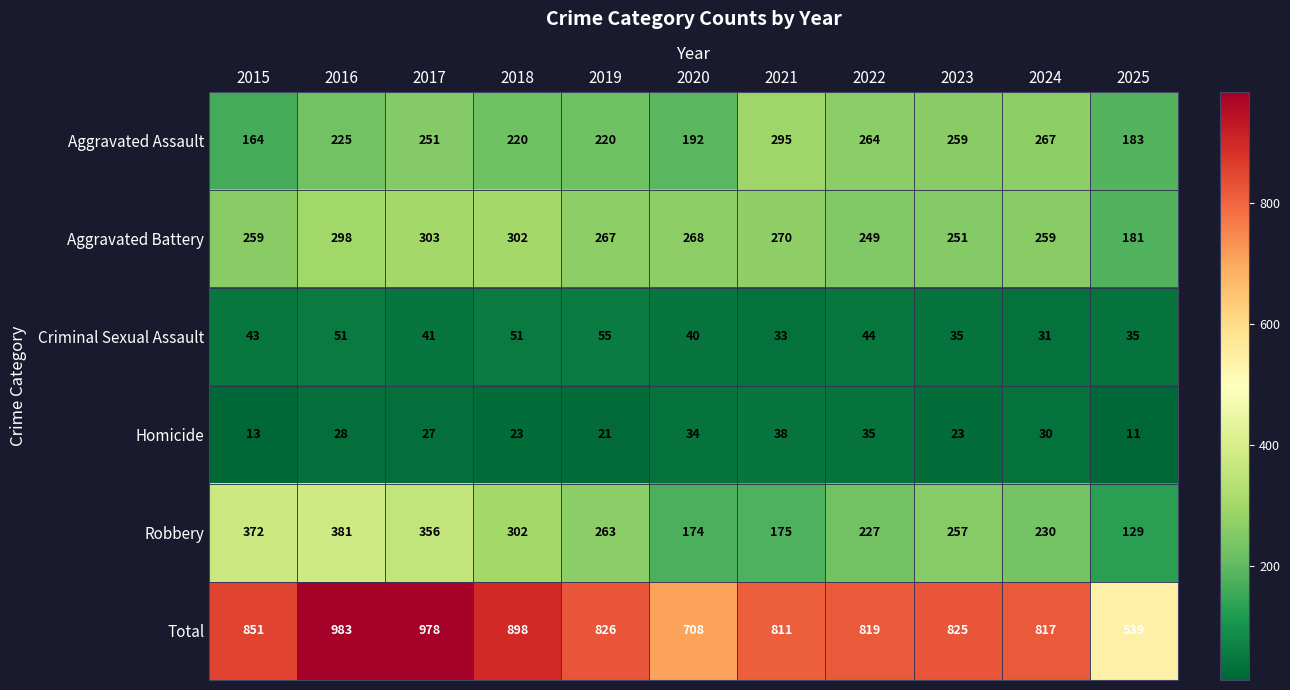

Is it true that Homicide equals 53 at 2021?

False